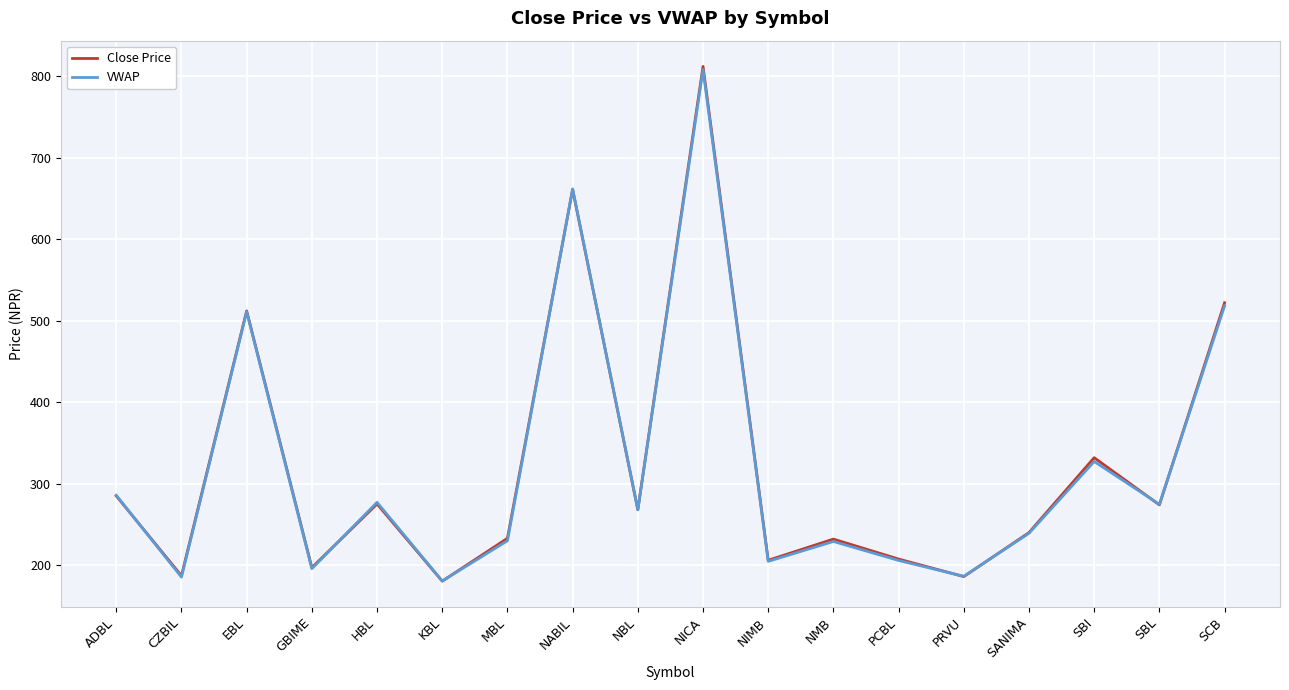

What is the difference between the second highest and minimum values in the VWAP series?

481.1